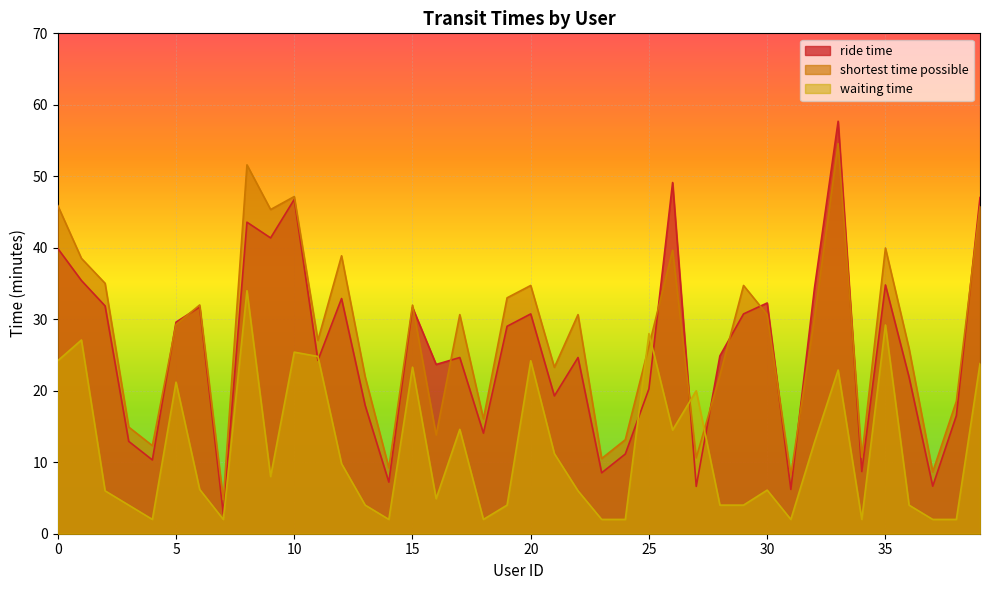

In ride time, how many points are higher than both neighbors (excluding endpoints)?

12